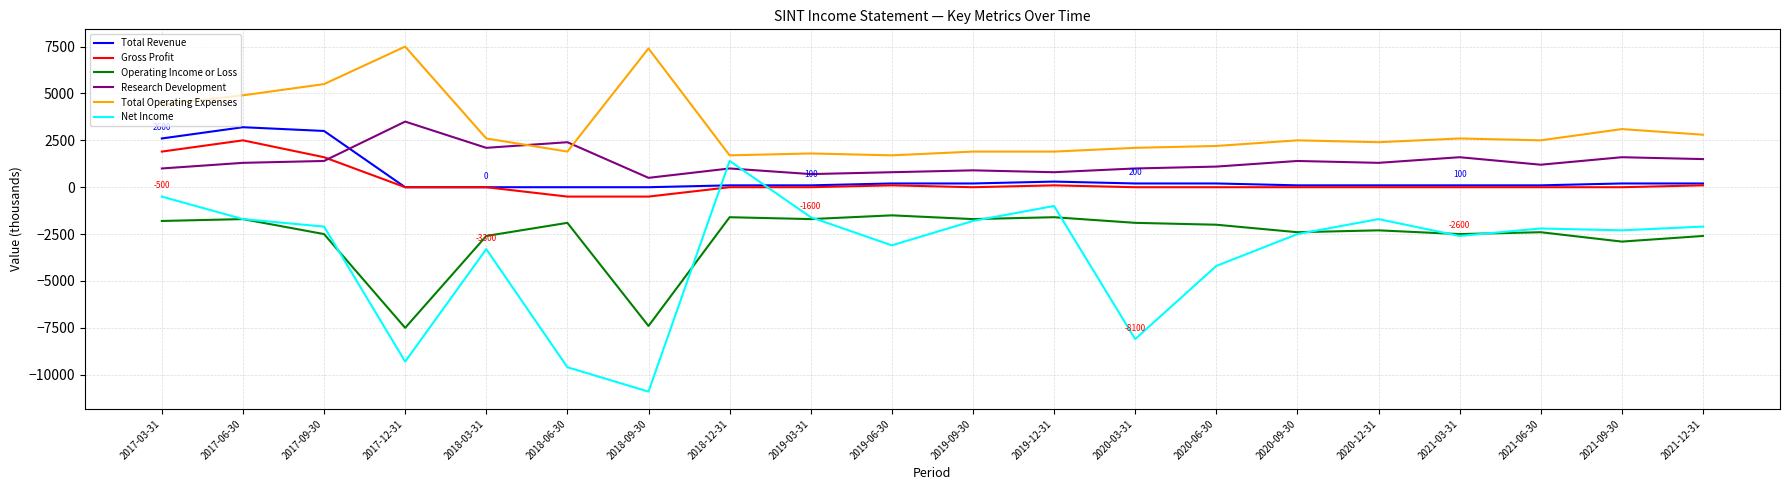

What is the minimum value for Operating Income or Loss?

-7500